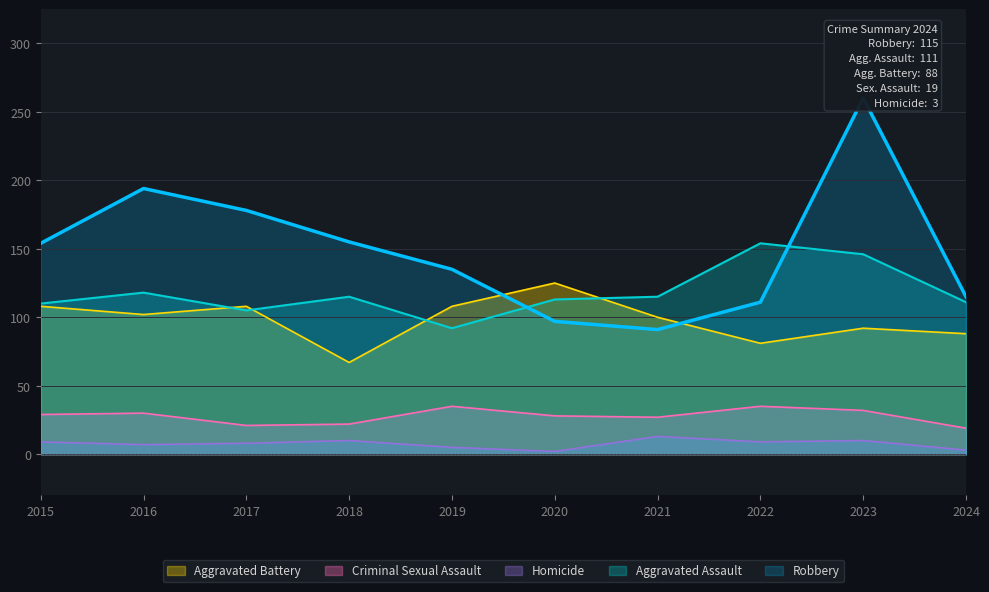

Is the value of Criminal Sexual Assault at 2017 greater than the value of Aggravated Battery at 2016?

No